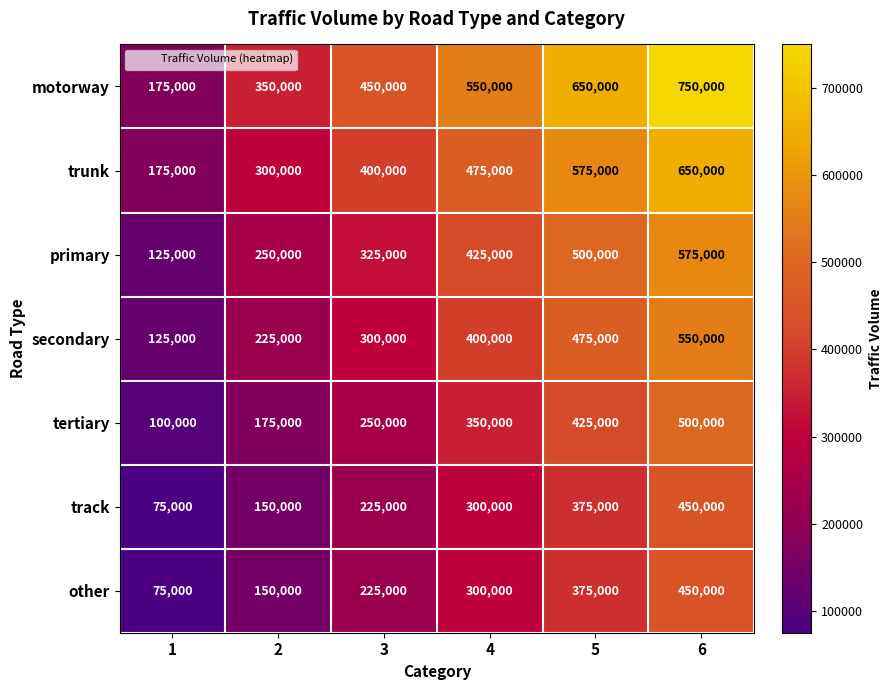

What is the sum of the primary values at 1 and 4?

550000